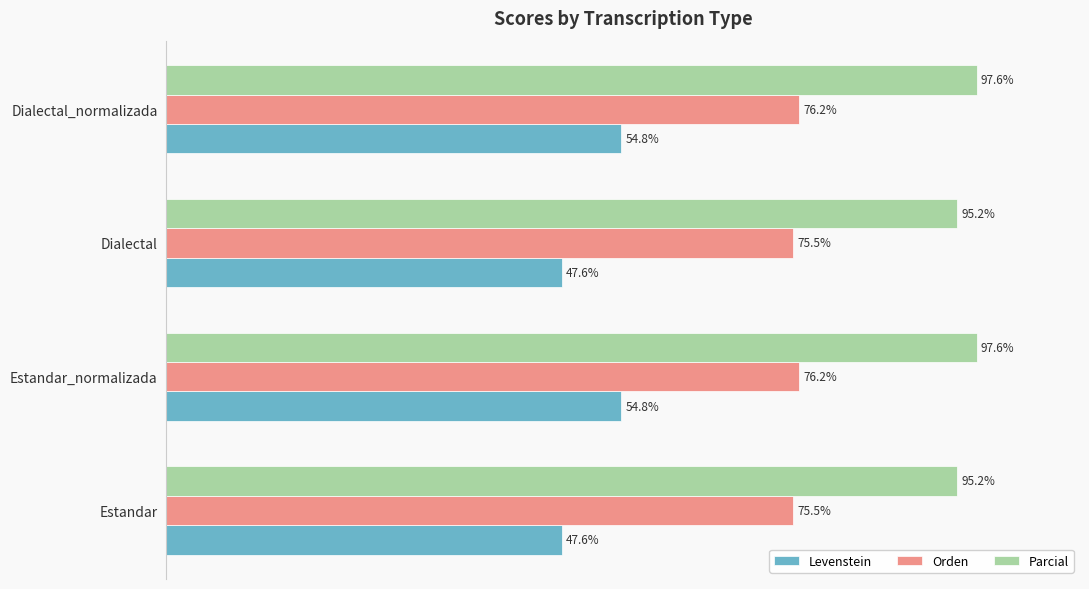

Which series has the widest spread of values?

Levenstein